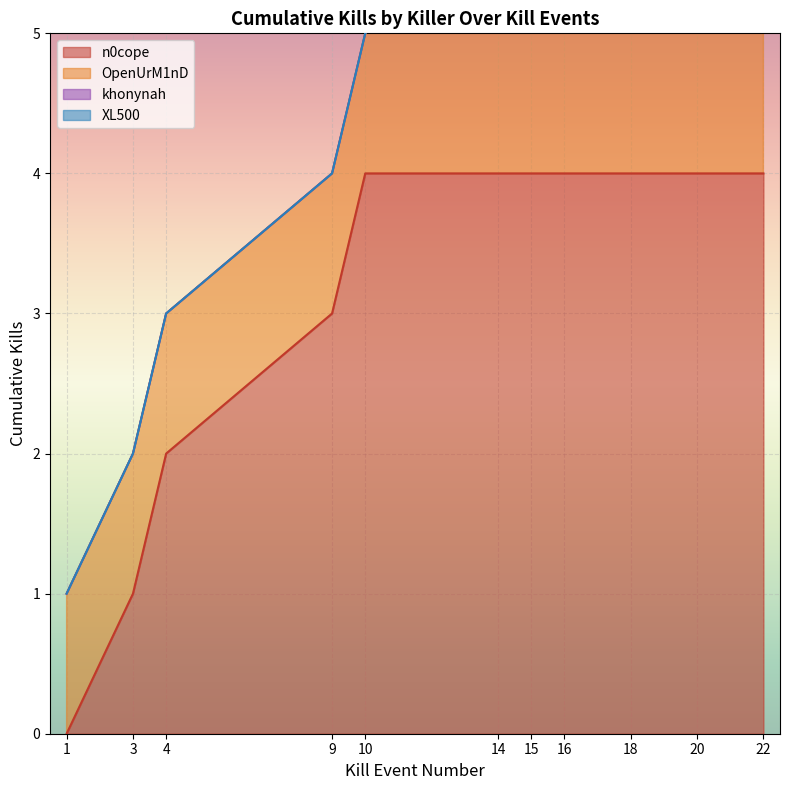

True or false: n0cope has a value of 4 at 20.

True